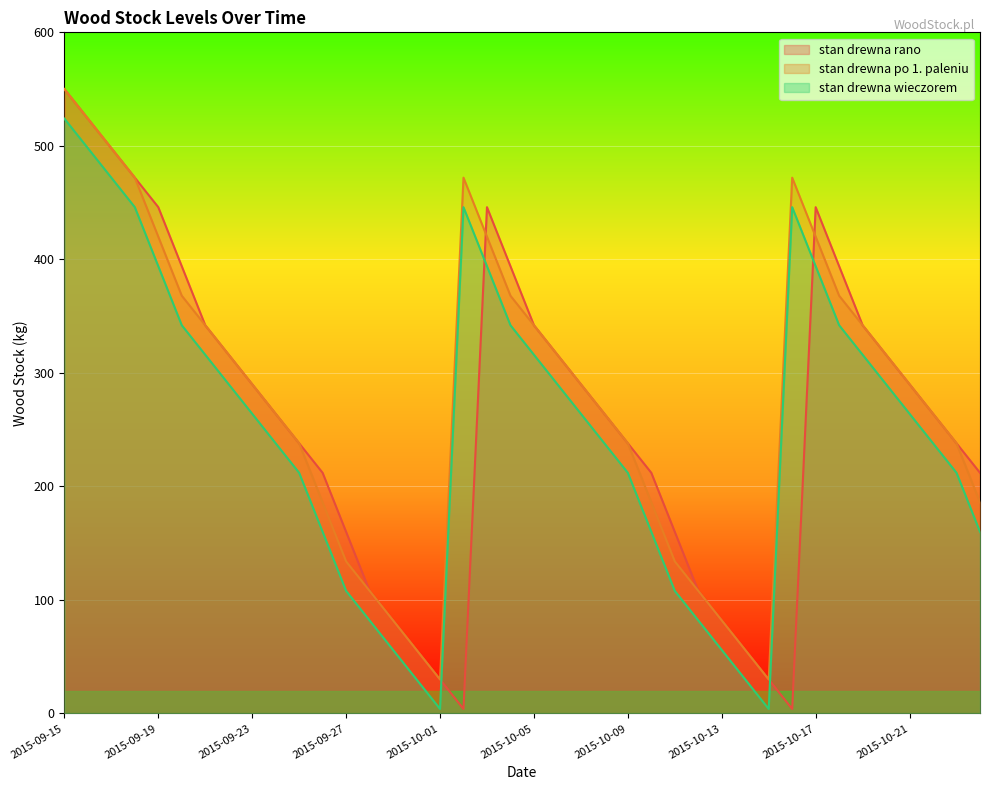

List the series in order of their peak value, highest first.

stan drewna rano, stan drewna po 1. paleniu, stan drewna wieczorem